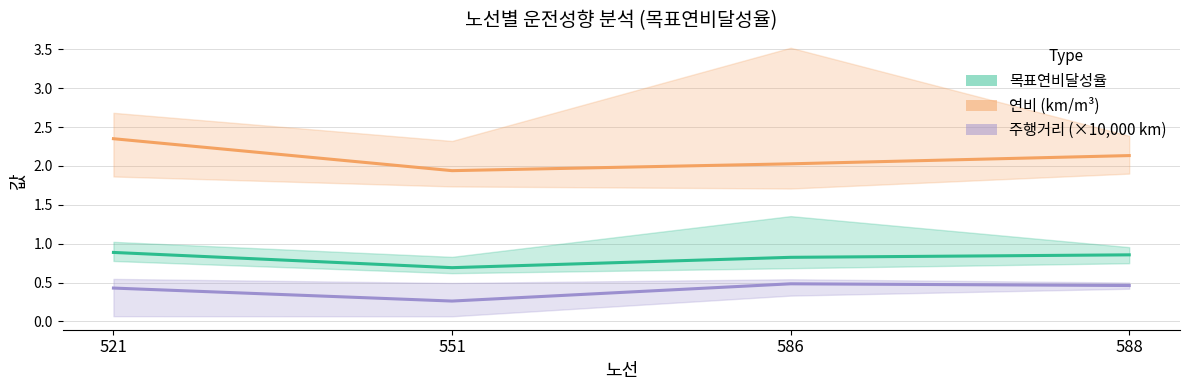

Reading left to right, what are all the values shown in this chart?

목표연비달성율 (평균): 0.9	0.7	0.8	0.9
연비 (평균): 2.4	1.9	2.0	2.1
주행거리/10000 (평균): 0.4	0.3	0.5	0.5